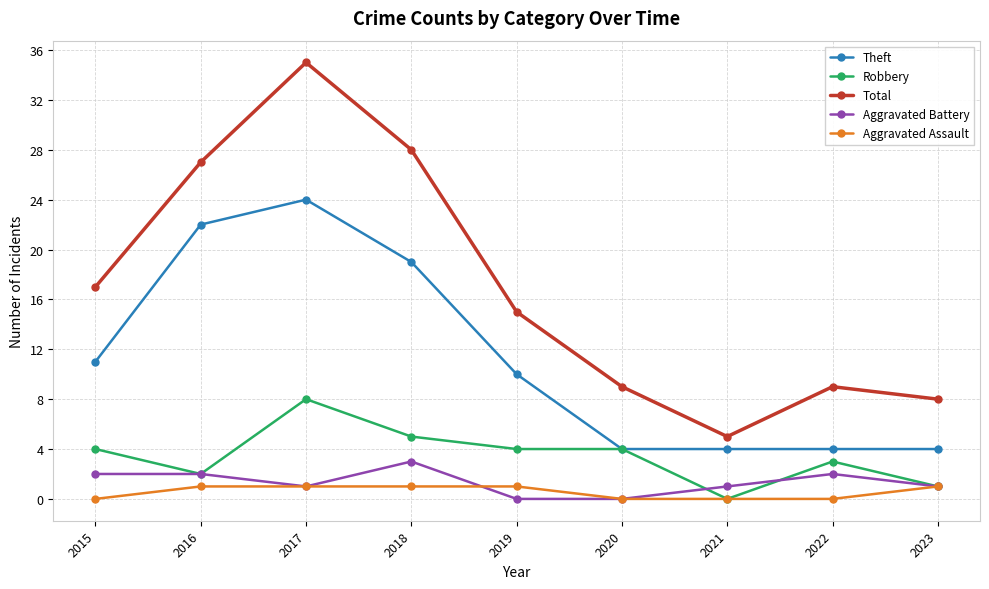

Reading left to right, extract all data points from this chart.

Theft: 11	22	24	19	10	4	4	4	4
Robbery: 4	2	8	5	4	4	0	3	1
Total: 17	27	35	28	15	9	5	9	8
Aggravated Battery: 2	2	1	3	0	0	1	2	1
Aggravated Assault: 0	1	1	1	1	0	0	0	1